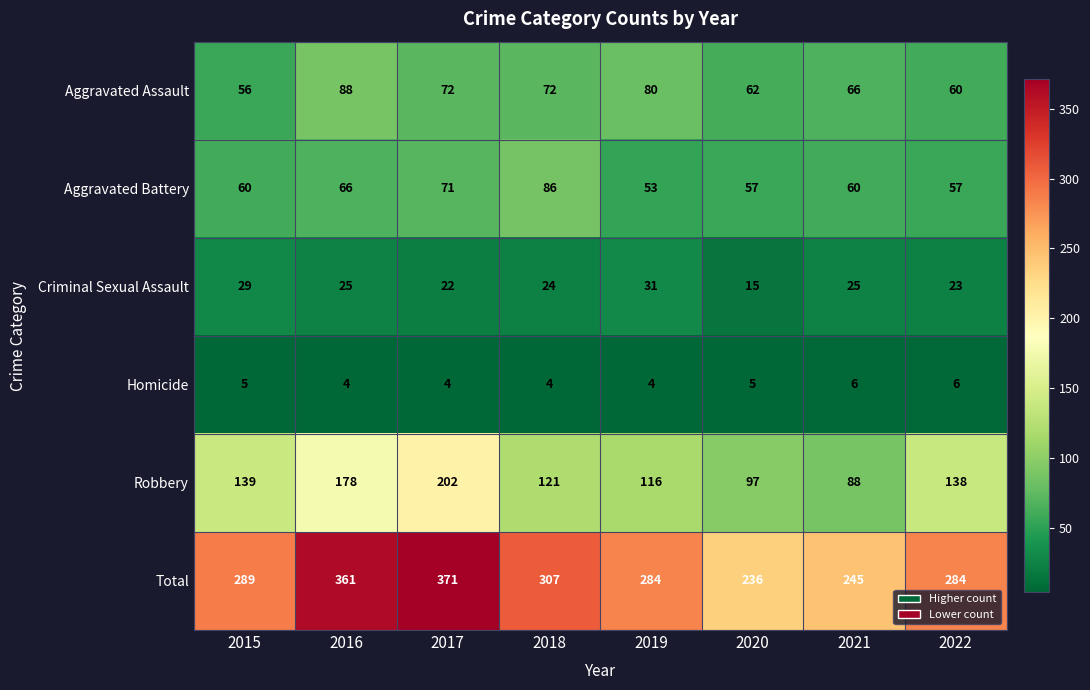

At which category is the sum across all series the highest?

2017